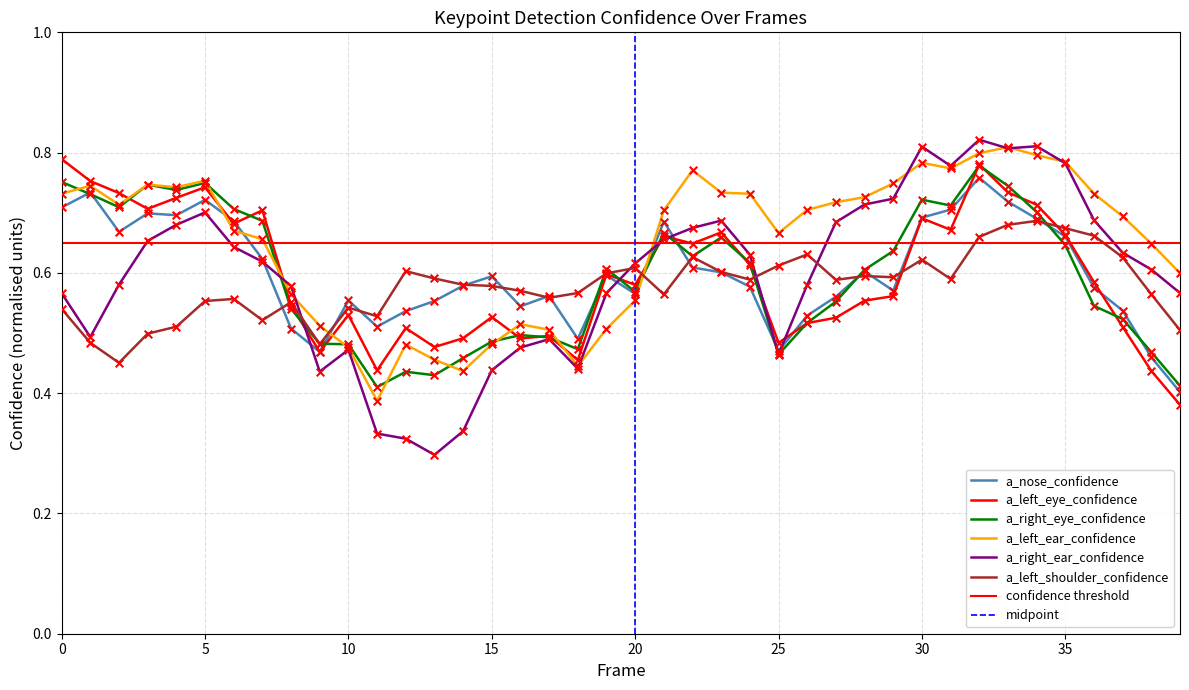

What are all the series names shown in the legend?

a_nose_confidence, a_left_eye_confidence, a_right_eye_confidence, a_left_ear_confidence, a_right_ear_confidence, a_left_shoulder_confidence